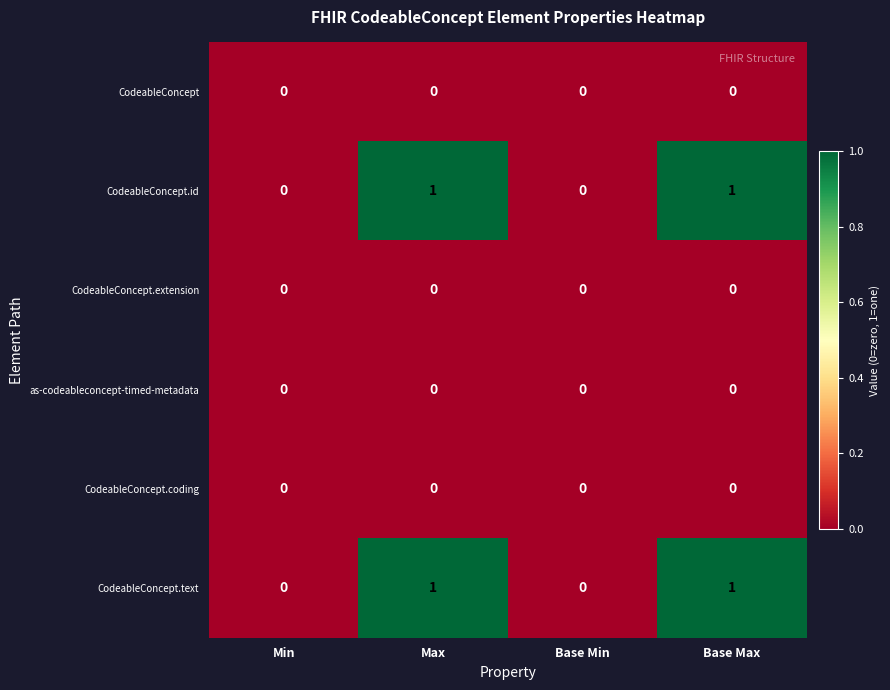

Is it true that CodeableConcept.extension equals 0 at Base Max?

True